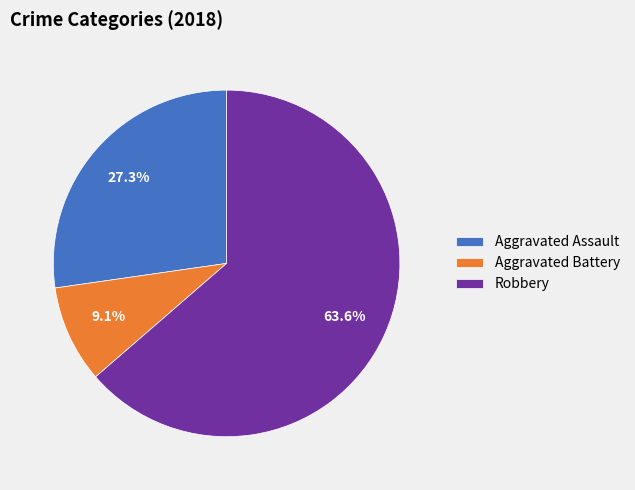

The Aggravated Assault slice represents 27% of the pie. True or false?

True